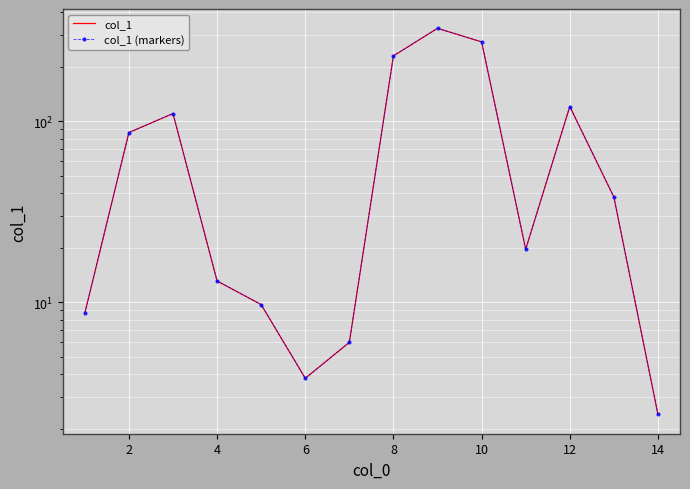

Count the number of categories in the chart.

14